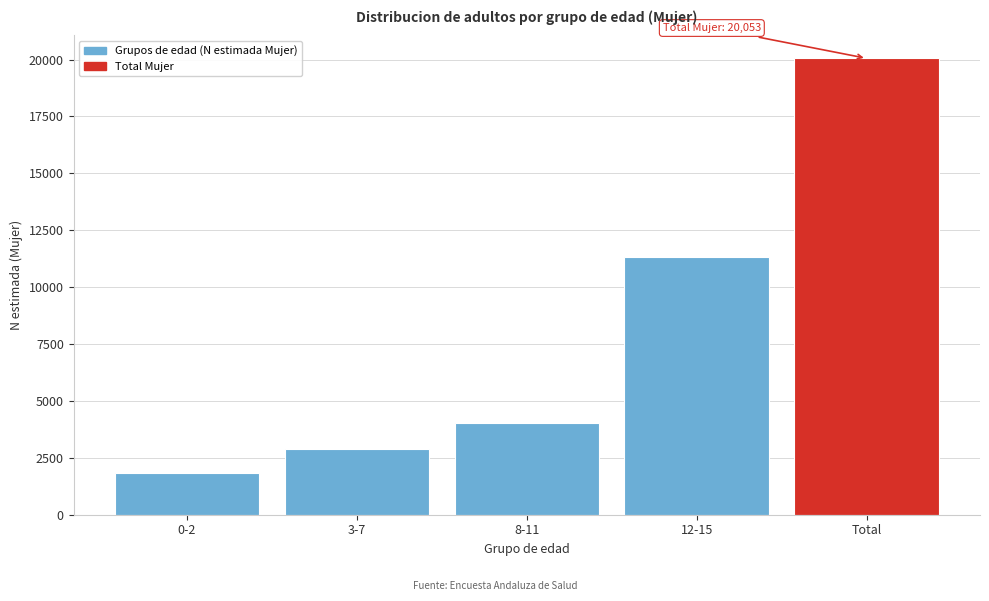

Reading left to right, list all the values displayed in this chart.

0-2=1813	3-7=2907	8-11=4017	12-15=11316	Total=20053